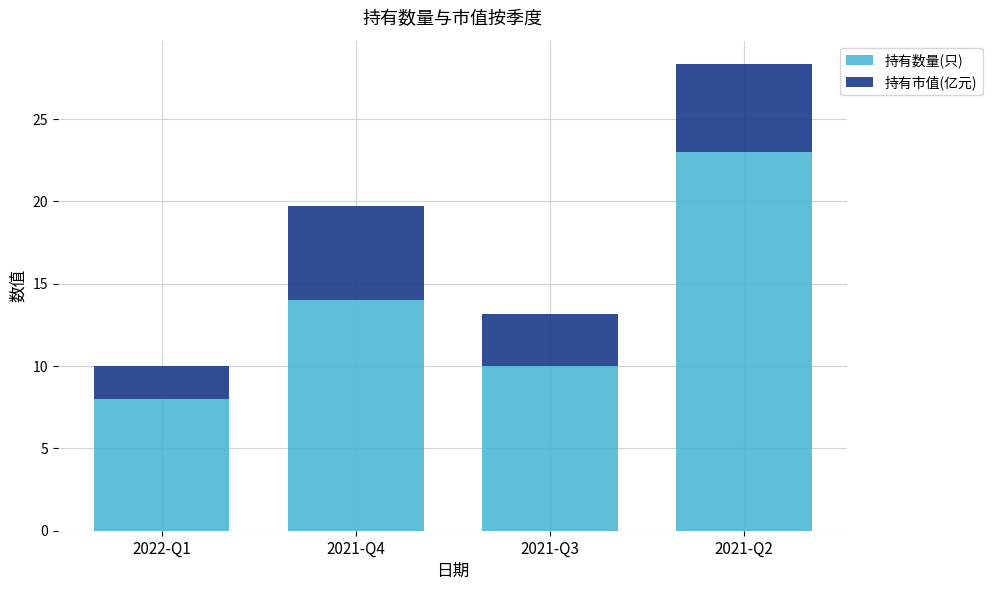

What is the average value of the 持有数量(只) series?

13.8